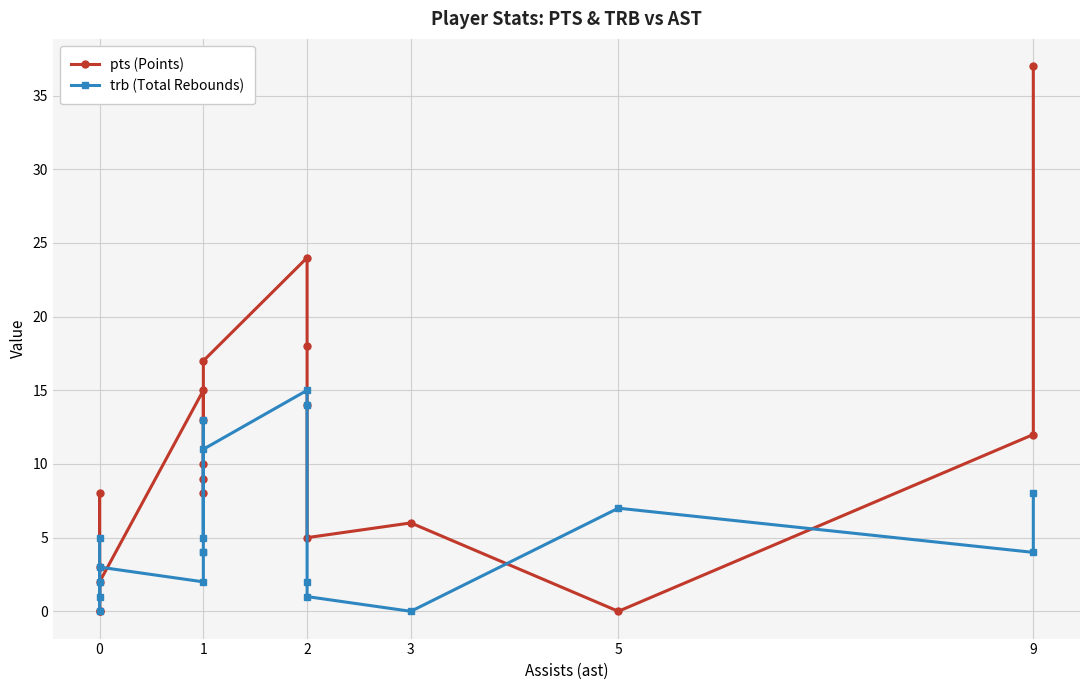

Count the number of categories in the chart.

19